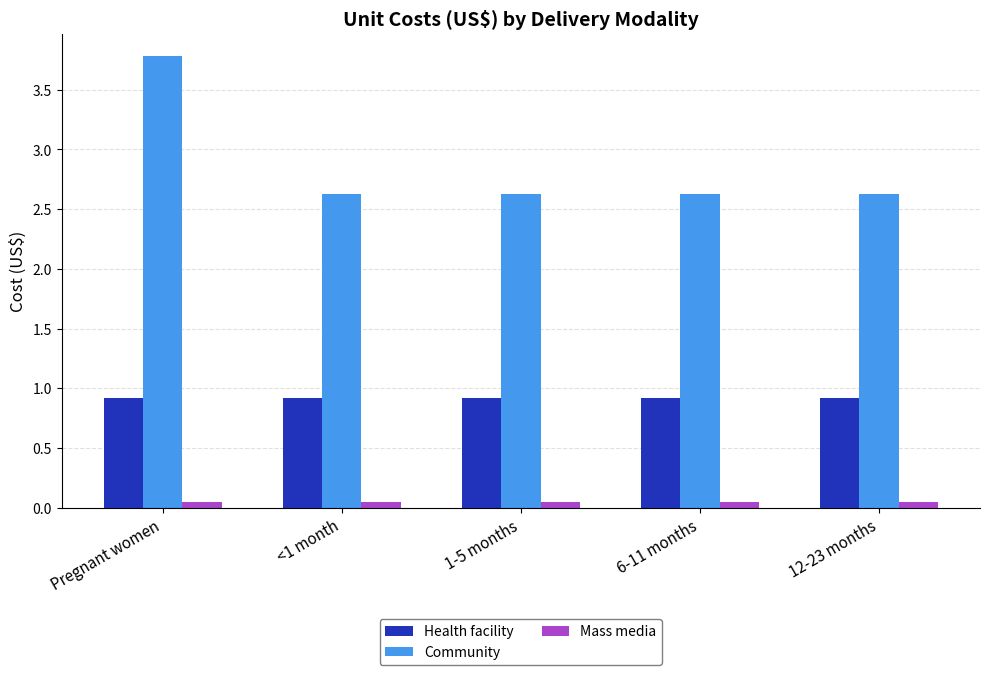

At how many categories does at least one series exceed 1?

5